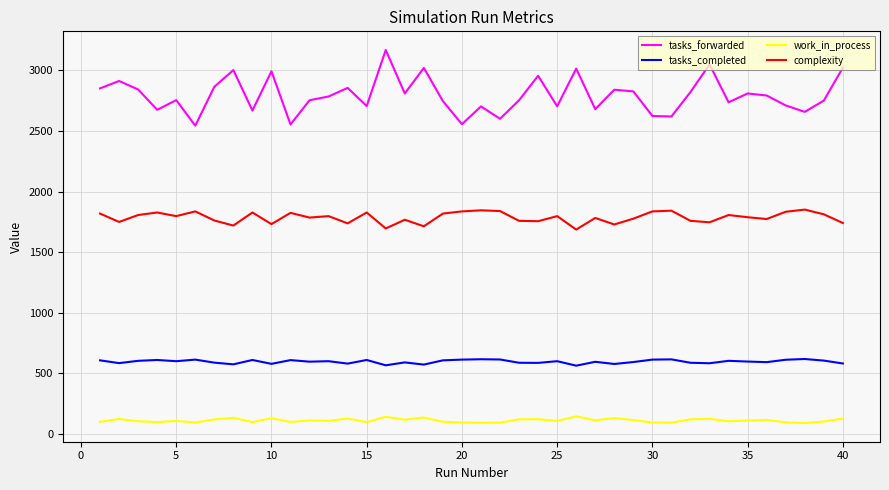

True or false: complexity and tasks_completed cross at least once.

False